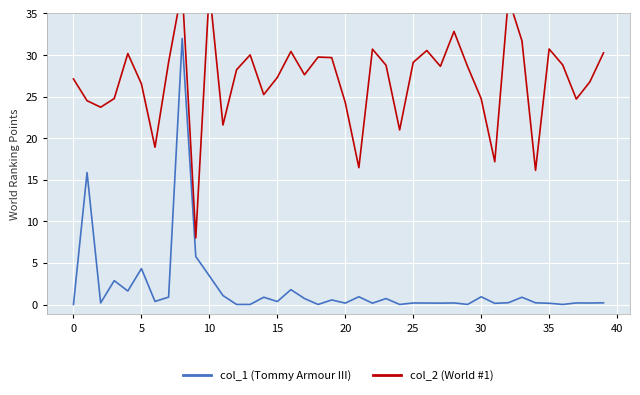

Reading right to left, what are all the values shown in this chart?

col_1 (Tommy Armour III): 0.2	0.2	0.2	0.0	0.1	0.2	0.9	0.2	0.1	0.9	0.0	0.2	0.2	0.2	0.2	0.0	0.7	0.2	0.9	0.2	0.5	0.0	0.7	1.8	0.4	0.9	0.0	0.0	1.1	3.4	5.8	32.0	0.9	0.4	4.3	1.6	2.9	0.2	15.9	0.0
col_2 (World #1): 30.3	26.8	24.7	28.8	30.7	16.1	31.7	36.8	17.2	24.8	28.6	32.8	28.6	30.5	29.1	21.0	28.8	30.7	16.5	24.3	29.7	29.8	27.6	30.4	27.3	25.2	30.0	28.2	21.6	38.0	8.0	38.0	29.1	18.9	26.5	30.2	24.8	23.7	24.5	27.1